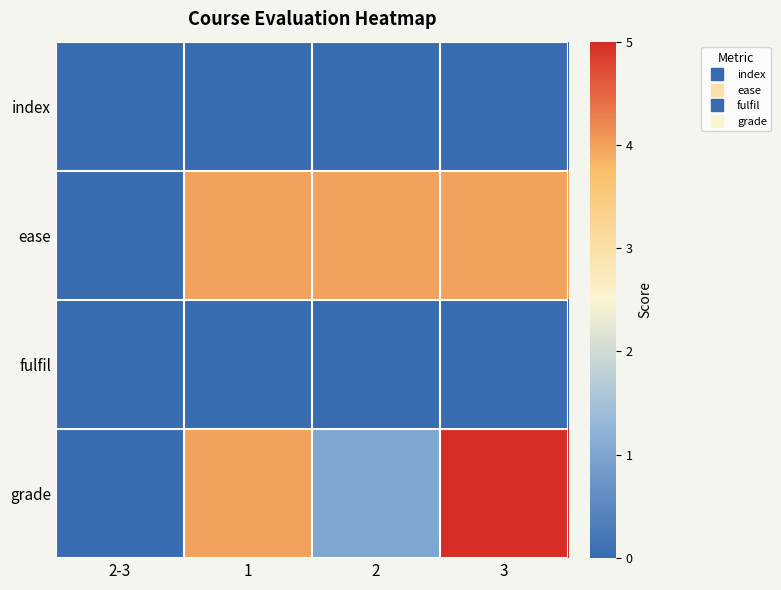

How many categories are shown in the chart?

4